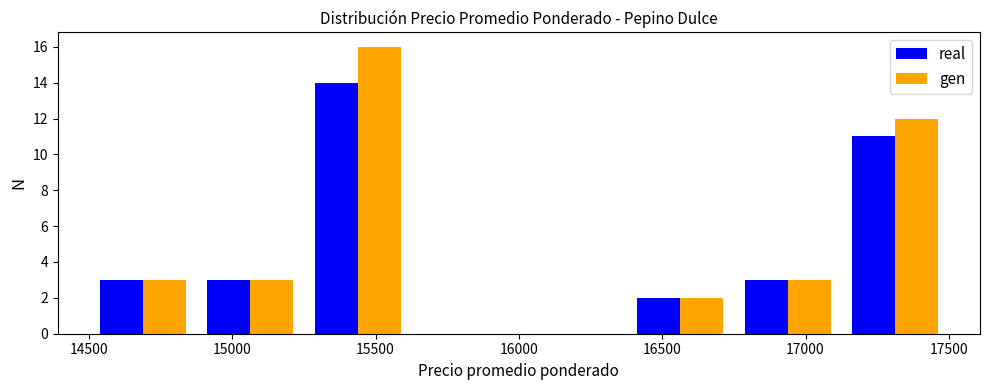

Reading left to right, list every range on the x-axis with the height of the bar of each series over it. Neither the bar edges nor the heights are printed on the chart, so give them approximately, as read against the axes.

14500 to 14875: real=3	gen=3
14875 to 15250: real=3	gen=3
15250 to 15625: real=14	gen=16
15625 to 16000: real=0	gen=0
16000 to 16375: real=0	gen=0
16375 to 16750: real=2	gen=2
16750 to 17125: real=3	gen=3
17125 to 17500: real=11	gen=12